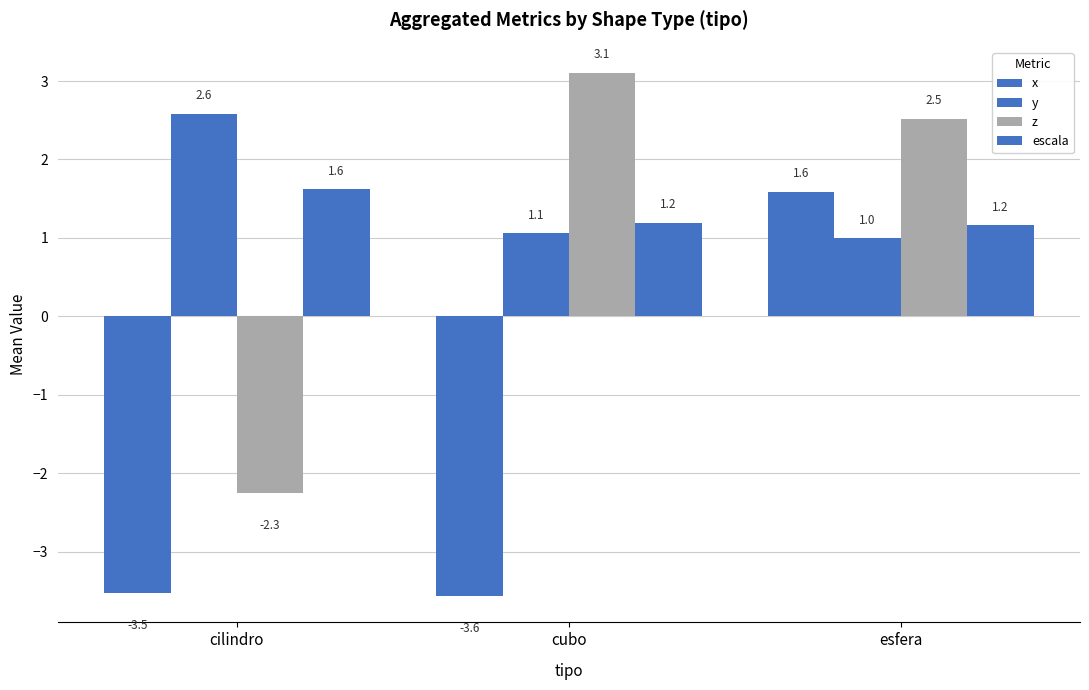

Rank the categories by y value from highest to lowest.

cilindro, cubo, esfera